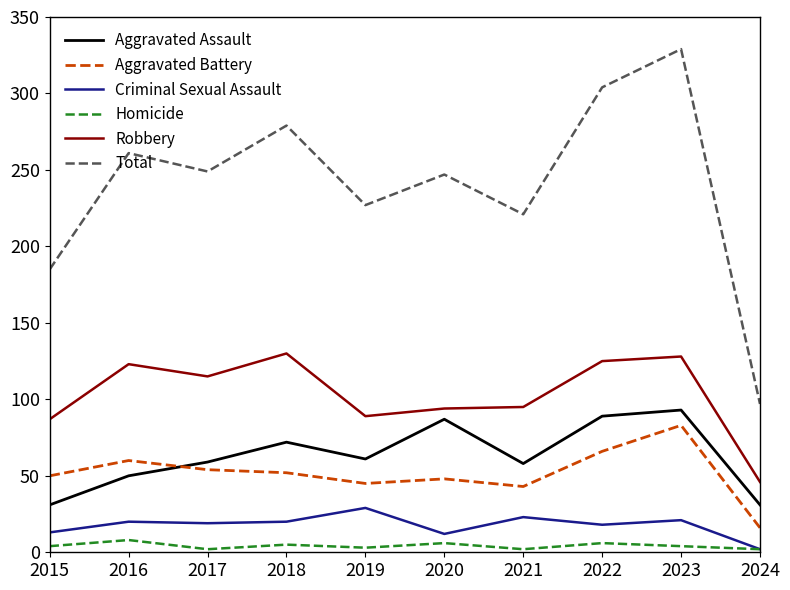

True or false: Total and Homicide intersect in this chart.

False